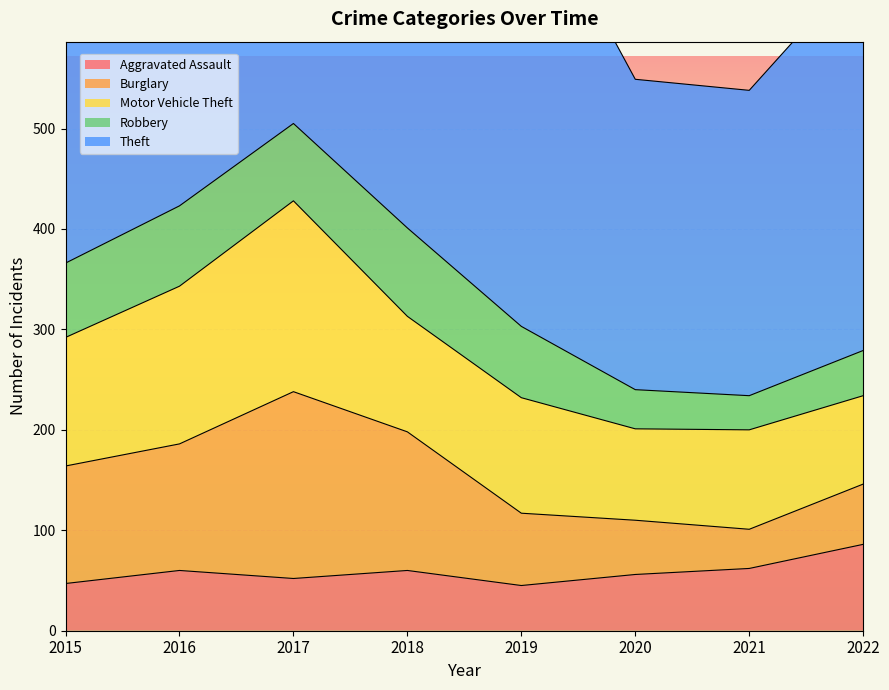

True or false: Aggravated Assault and Robbery cross at least once.

True